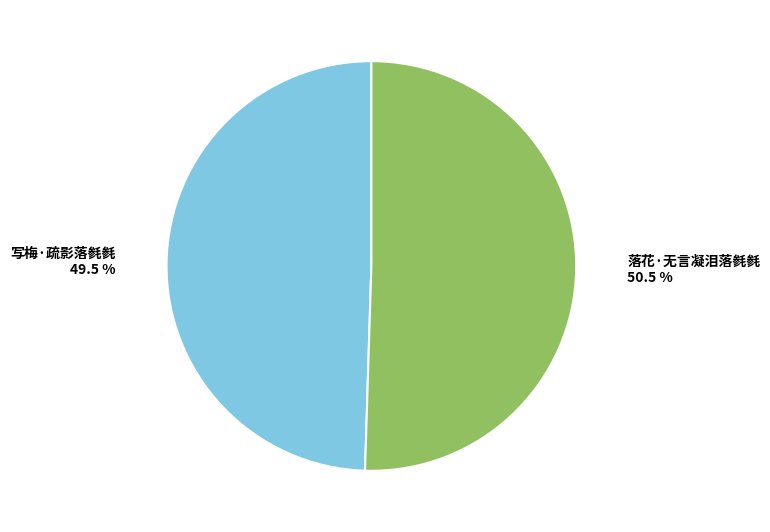

Which slice is the smallest?

写梅·疏影落毵毵